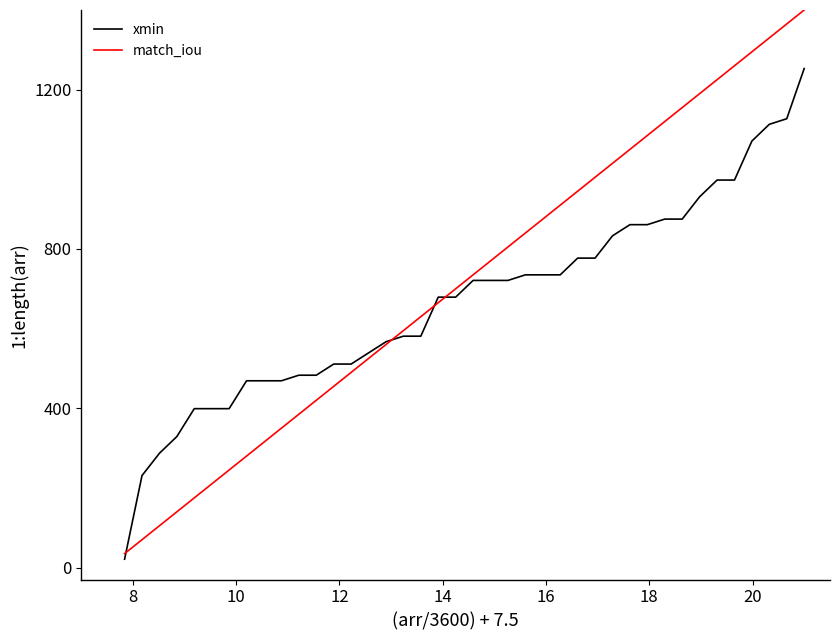

What is the greatest value displayed?

1400.0